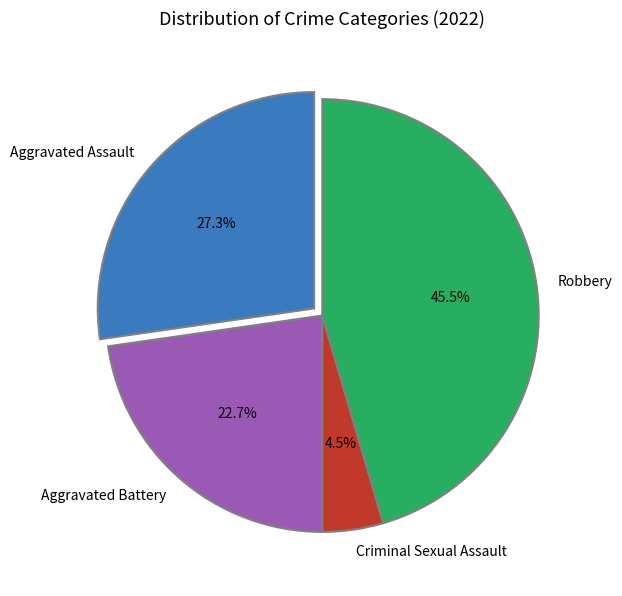

What percentage is NOT represented by Robbery?

54.5%